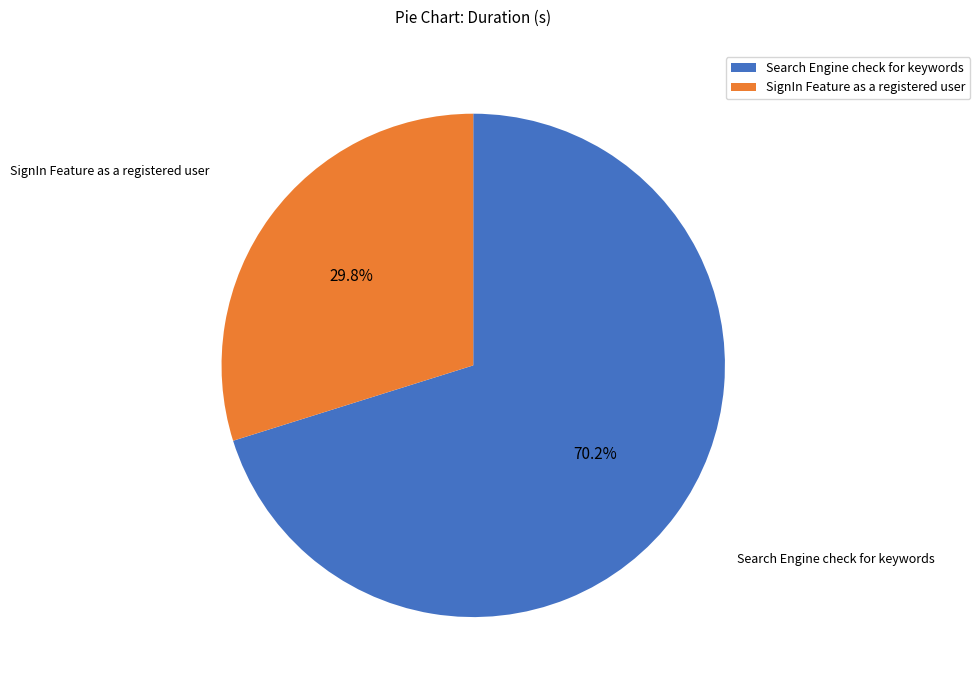

What is the smallest slice in the pie chart?

SignIn Feature as a registered user